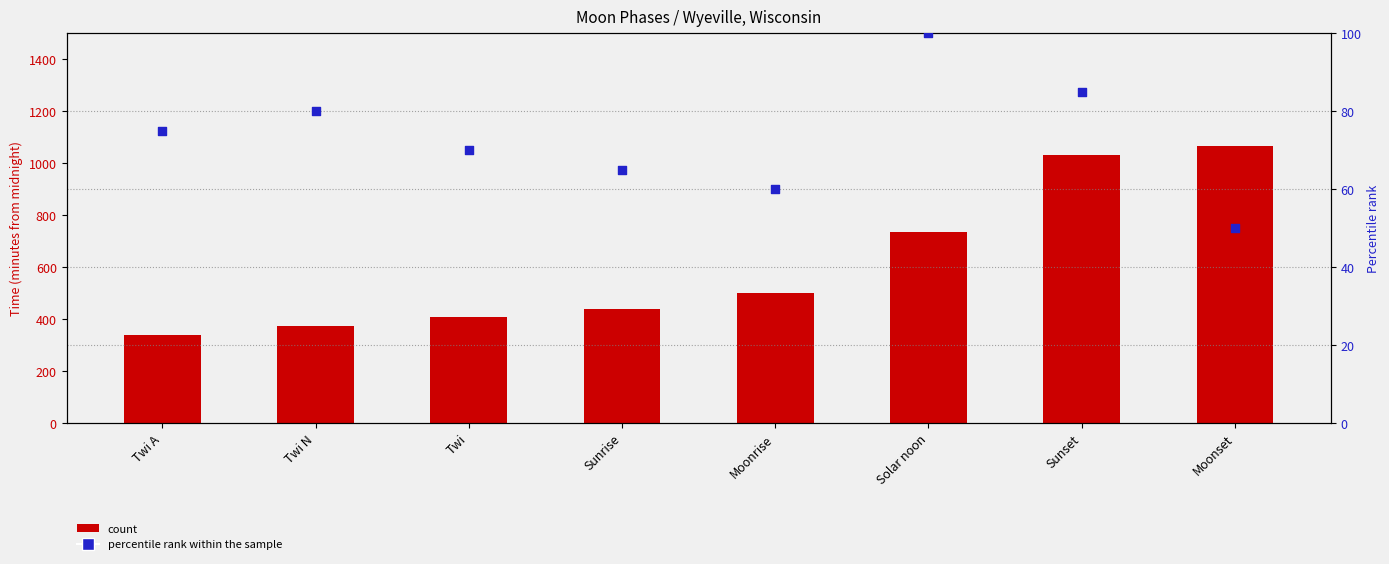

What is the total value across all series at Sunset?

1116